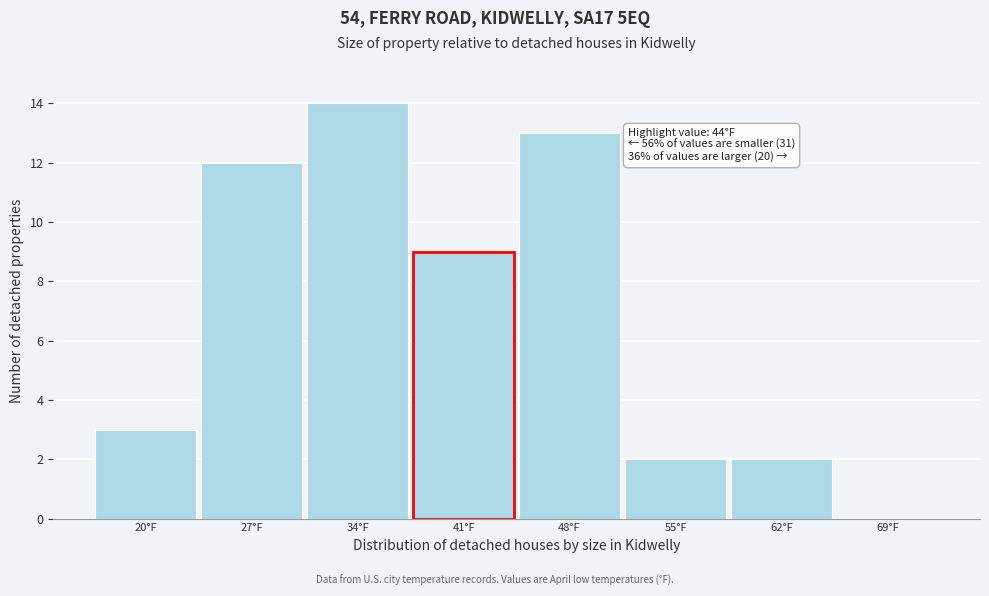

Reading left to right, list all the values displayed in this chart.

20°F=3	27°F=12	34°F=14	41°F=9	48°F=13	55°F=2	62°F=2	69°F=0